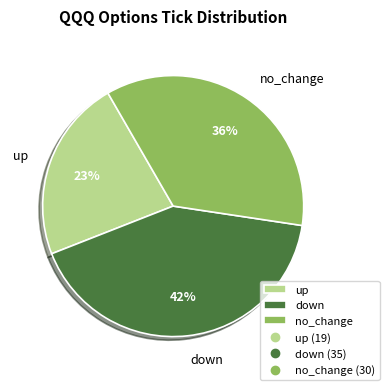

Combined, do no_change and down account for over 50%?

Yes